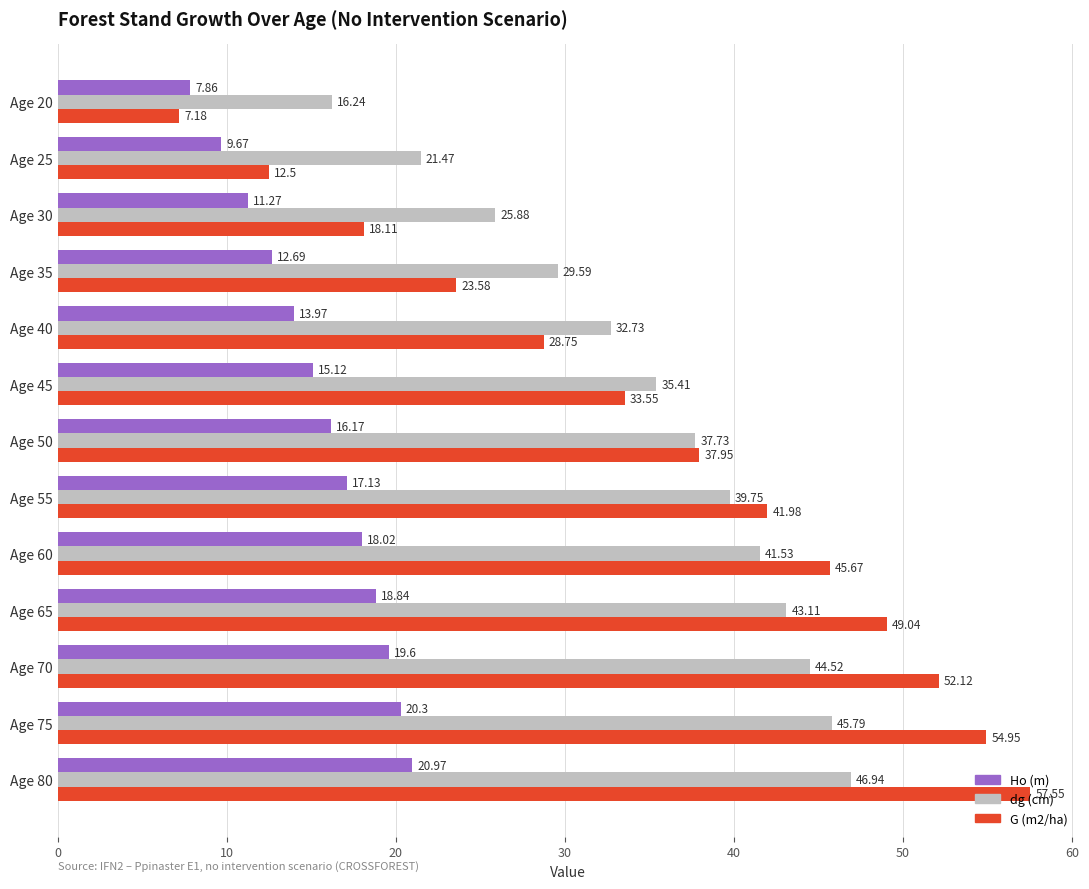

What is the sum of the dg (cm) values at Age 20 and Age 35?

45.8